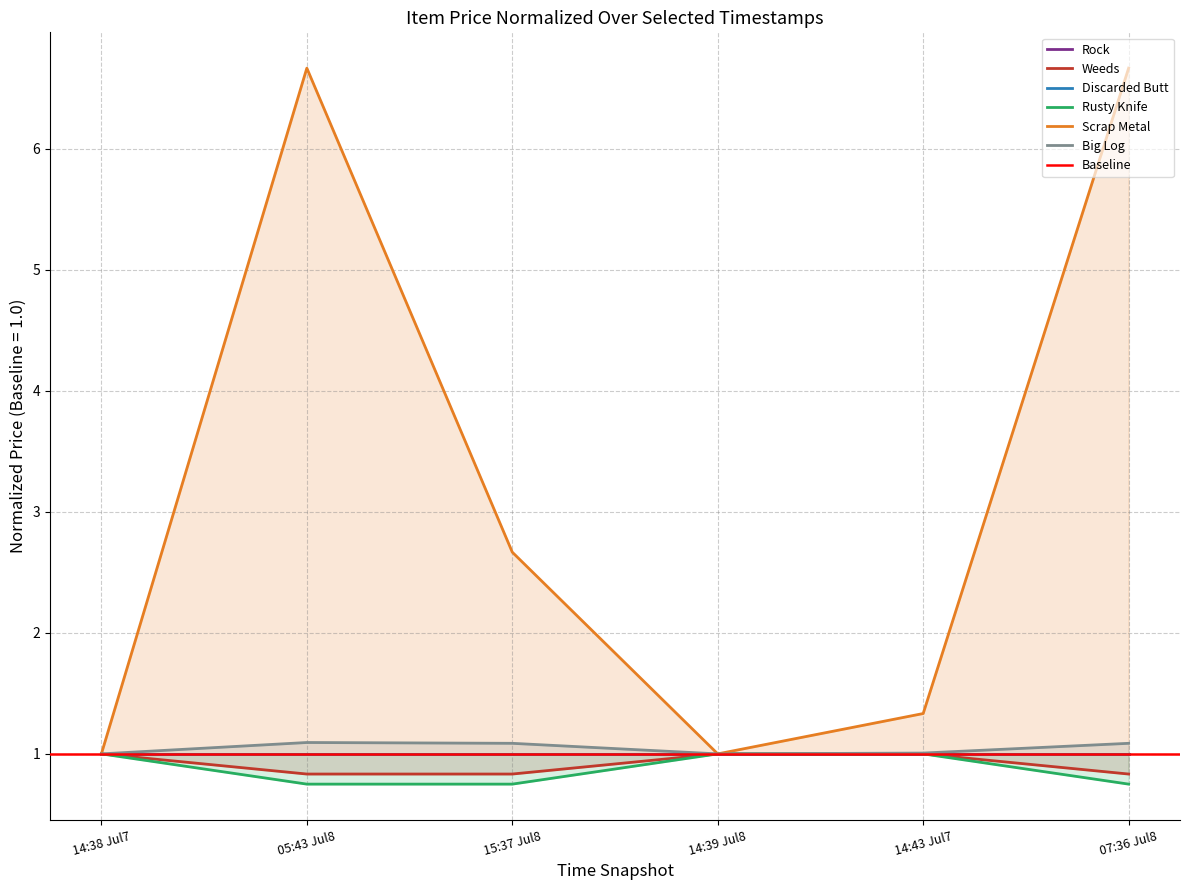

At how many categories does at least one series exceed 1?

4